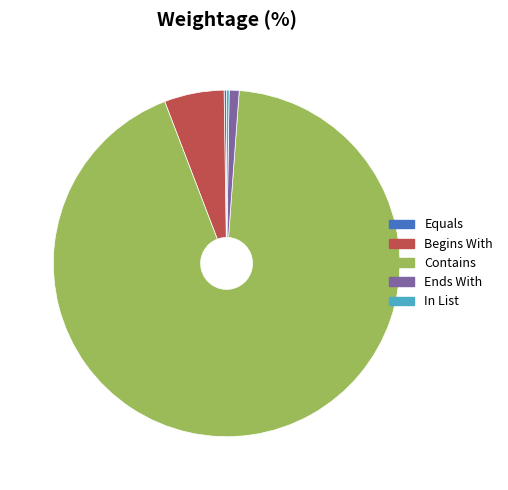

True or false: Ends With accounts for 11% of the total.

False